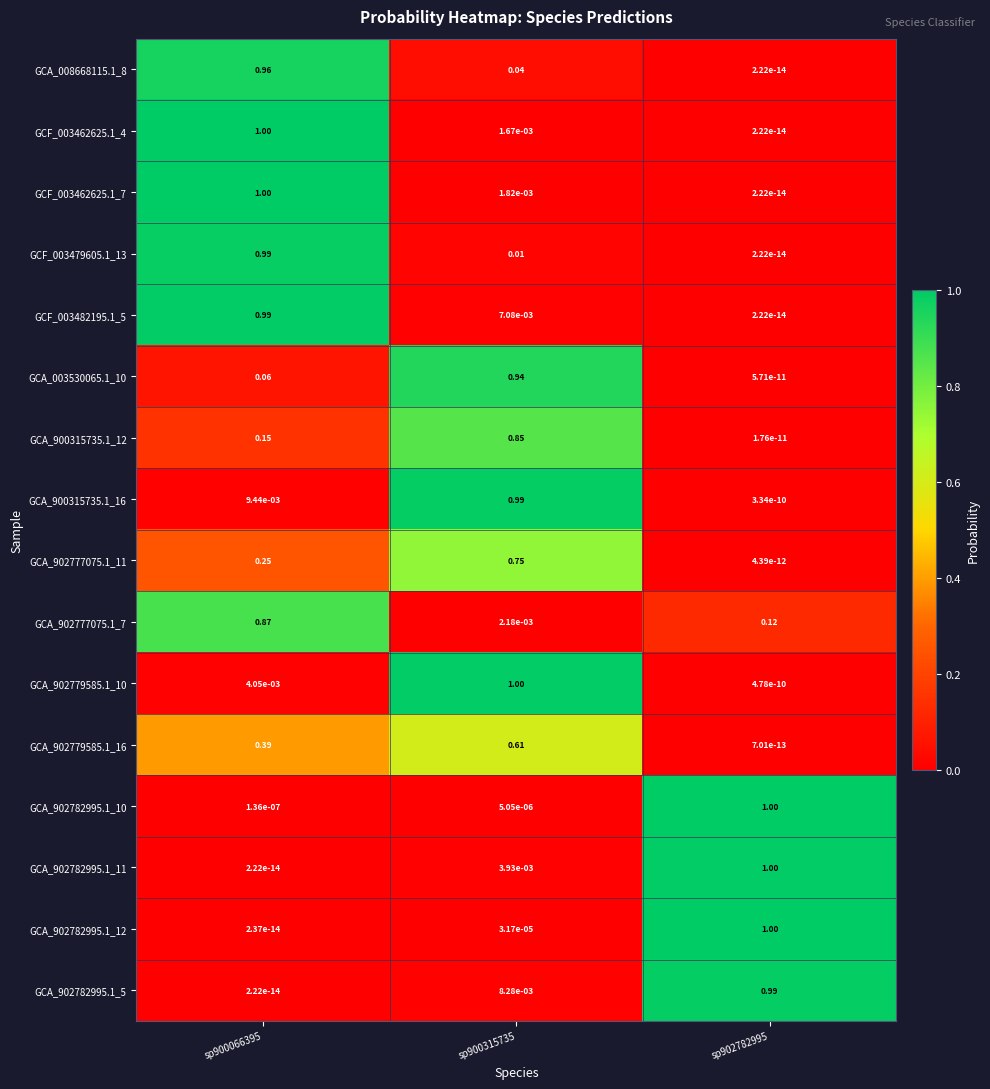

Is the value of GCF_003462625.1_4 at sp900315735 greater than the value of GCA_902782995.1_12 at sp902782995?

No